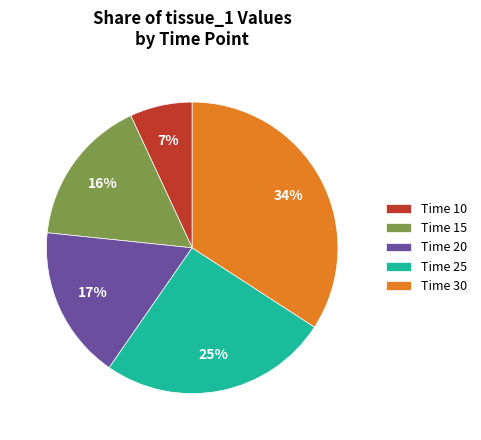

What is the smallest slice in the pie chart?

Time 10